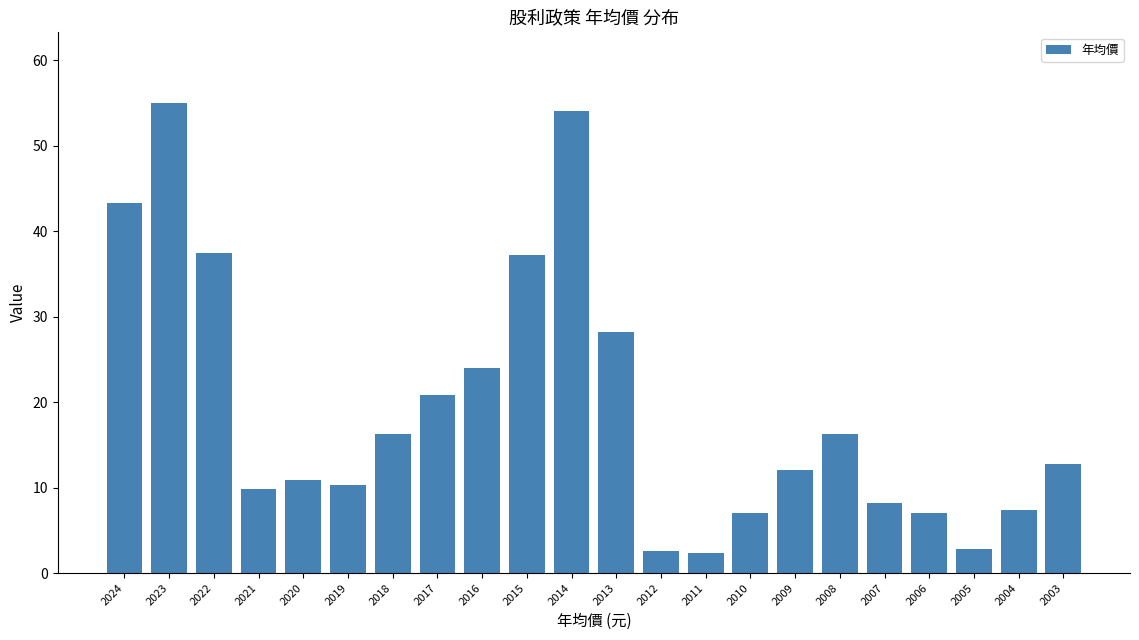

Approximately how many times larger is the value at 2017 compared to 2011?

9.0